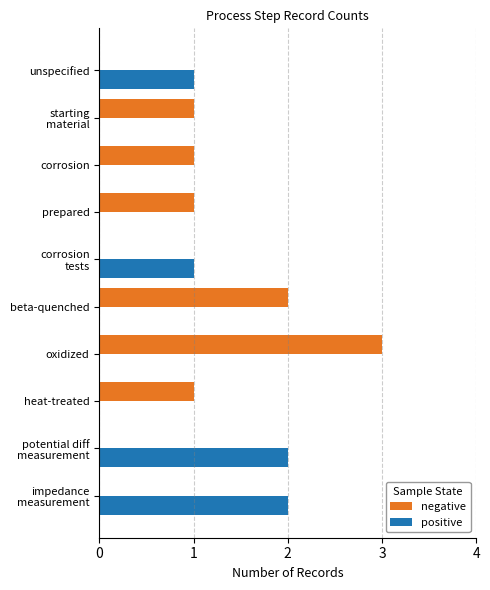

Which category has the highest value across all series?

oxidized